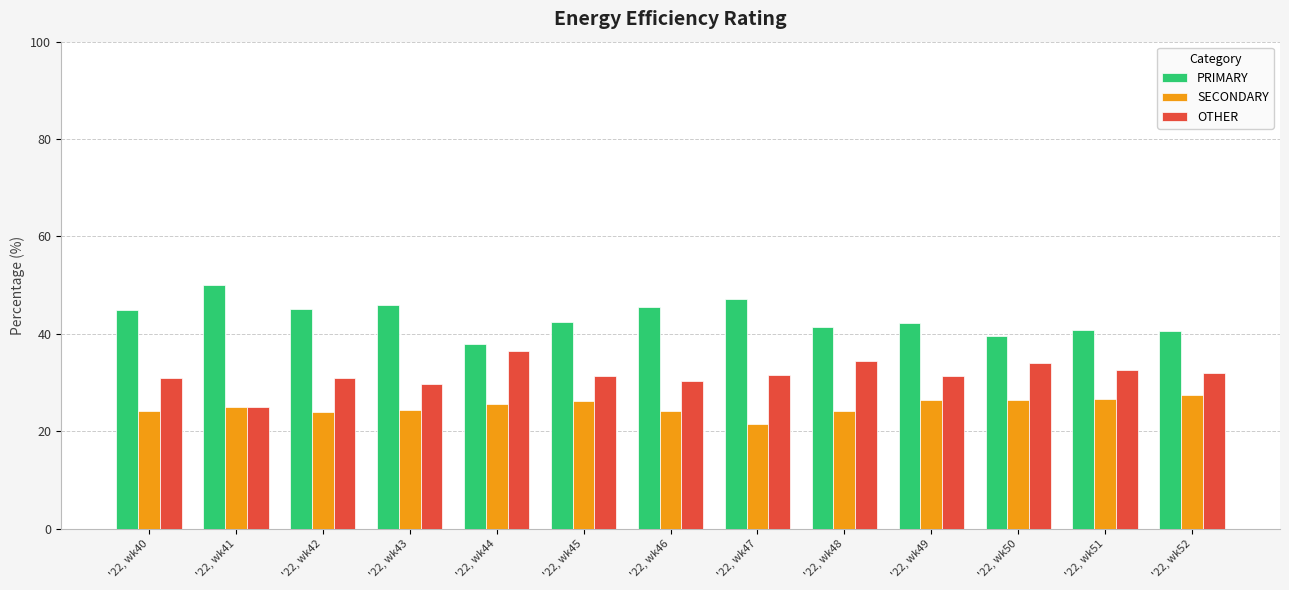

How many categories are shown in the chart?

13